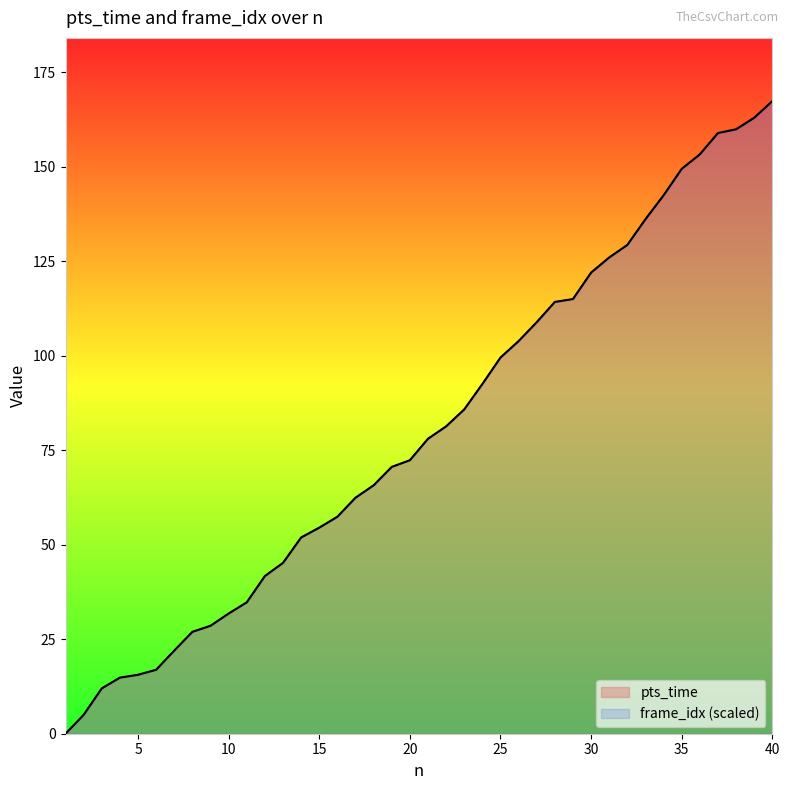

What is the value of the pts_time point at the 11th from the left?

34.8